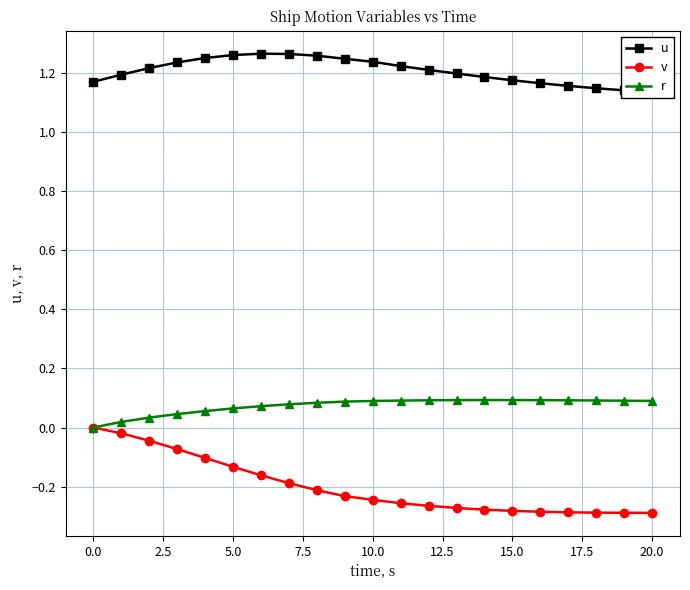

What is the difference between the second highest and second lowest values in the u series?

0.1